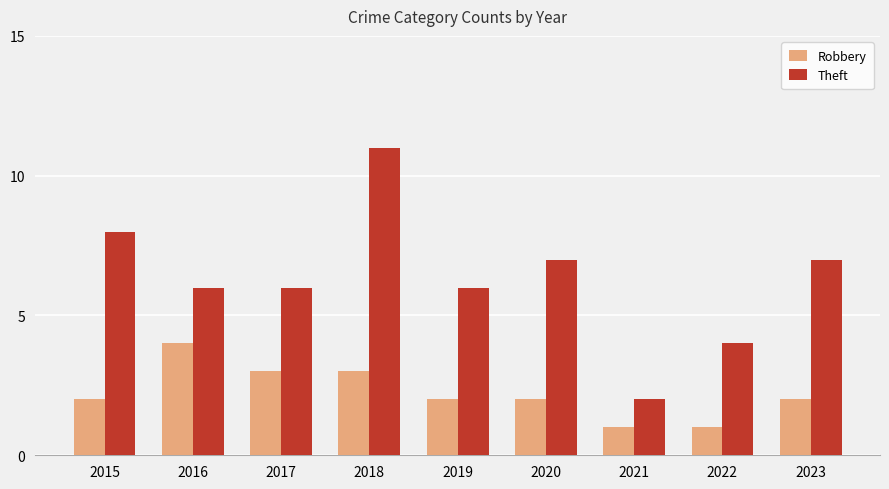

Does the chart contain any negative values?

No